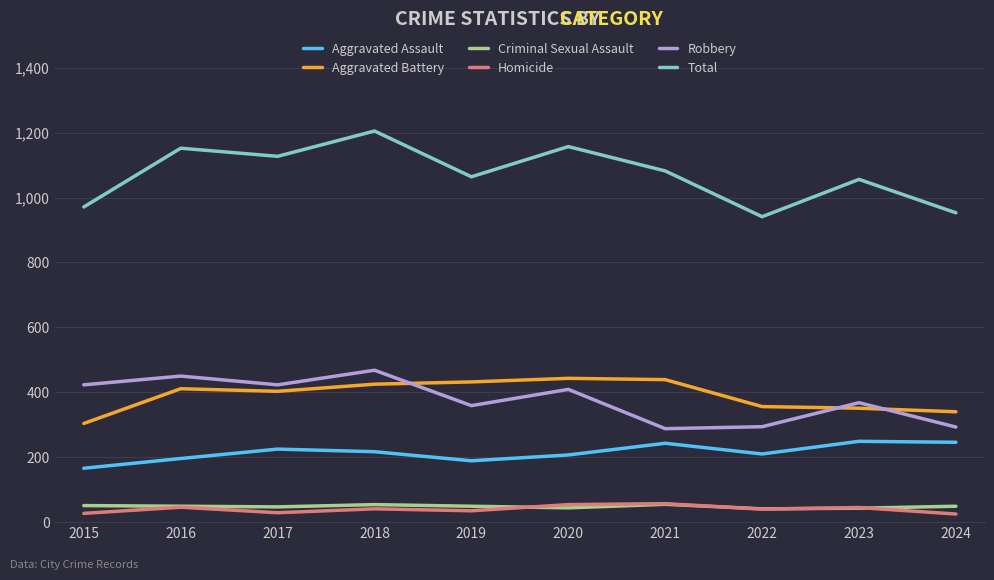

In Aggravated Battery, how many points are lower than both neighbors (excluding endpoints)?

1